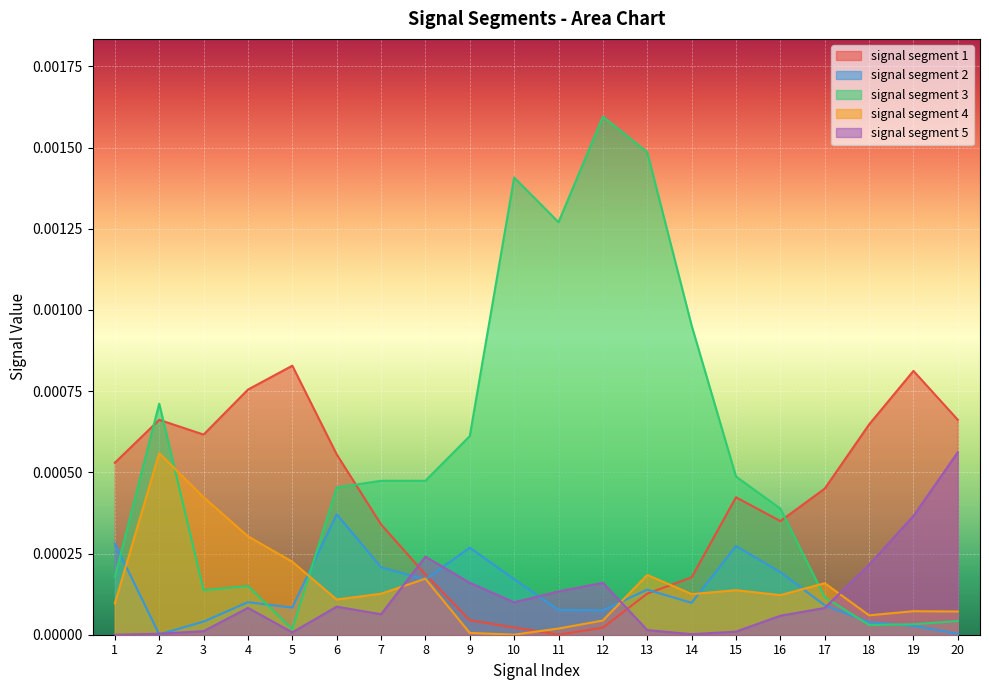

The value of signal segment 5 at 8 is 0.0. True or false?

False